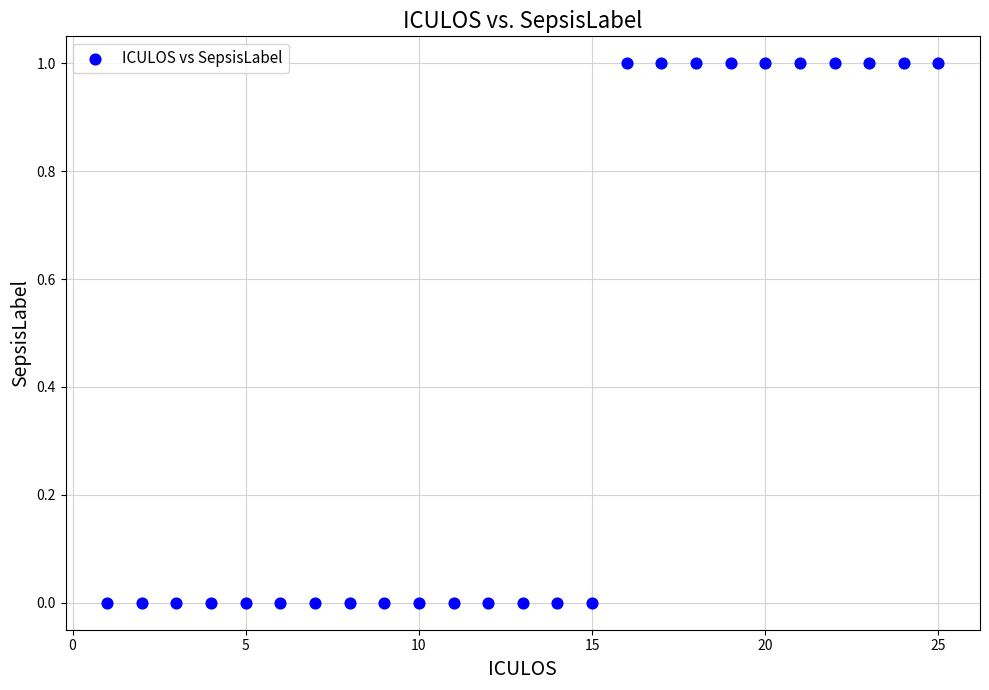

What is the range of X values (max minus min)?

24